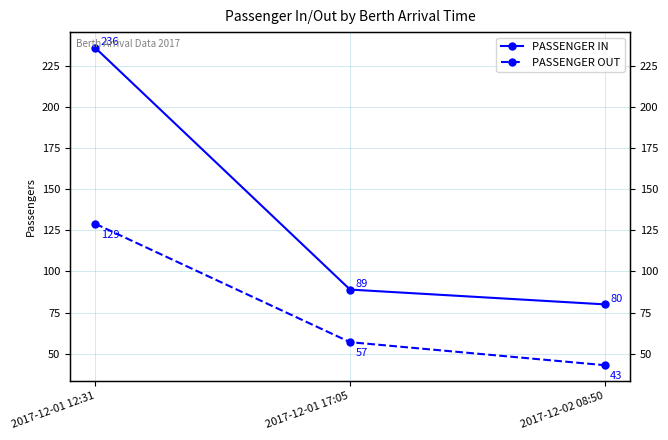

At 2017-12-02 08:50, list the series in order from smallest to largest.

PASSENGER OUT, PASSENGER IN